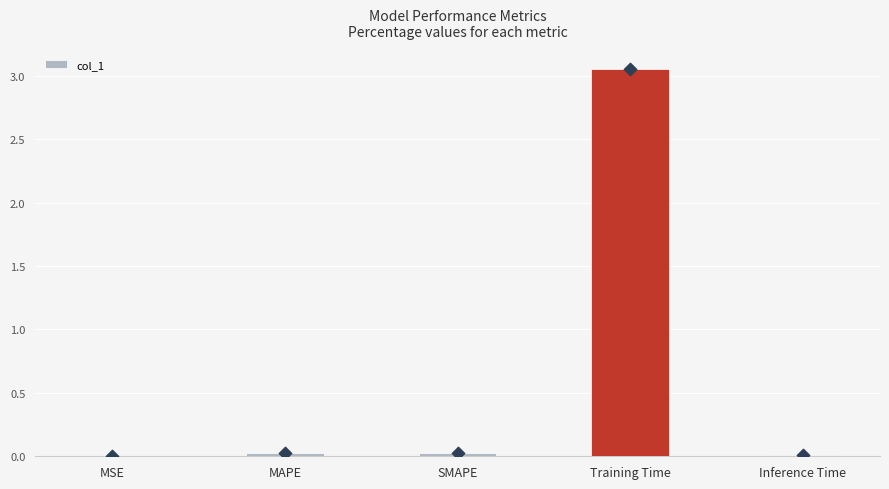

Between SMAPE and Training Time, which is larger?

Training Time